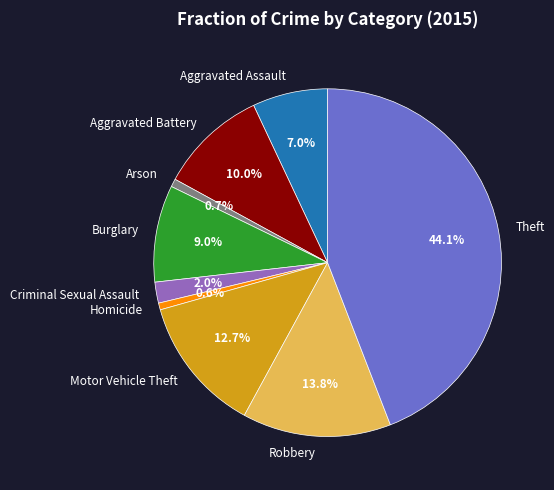

To the nearest percent, what is the average slice percentage?

11%